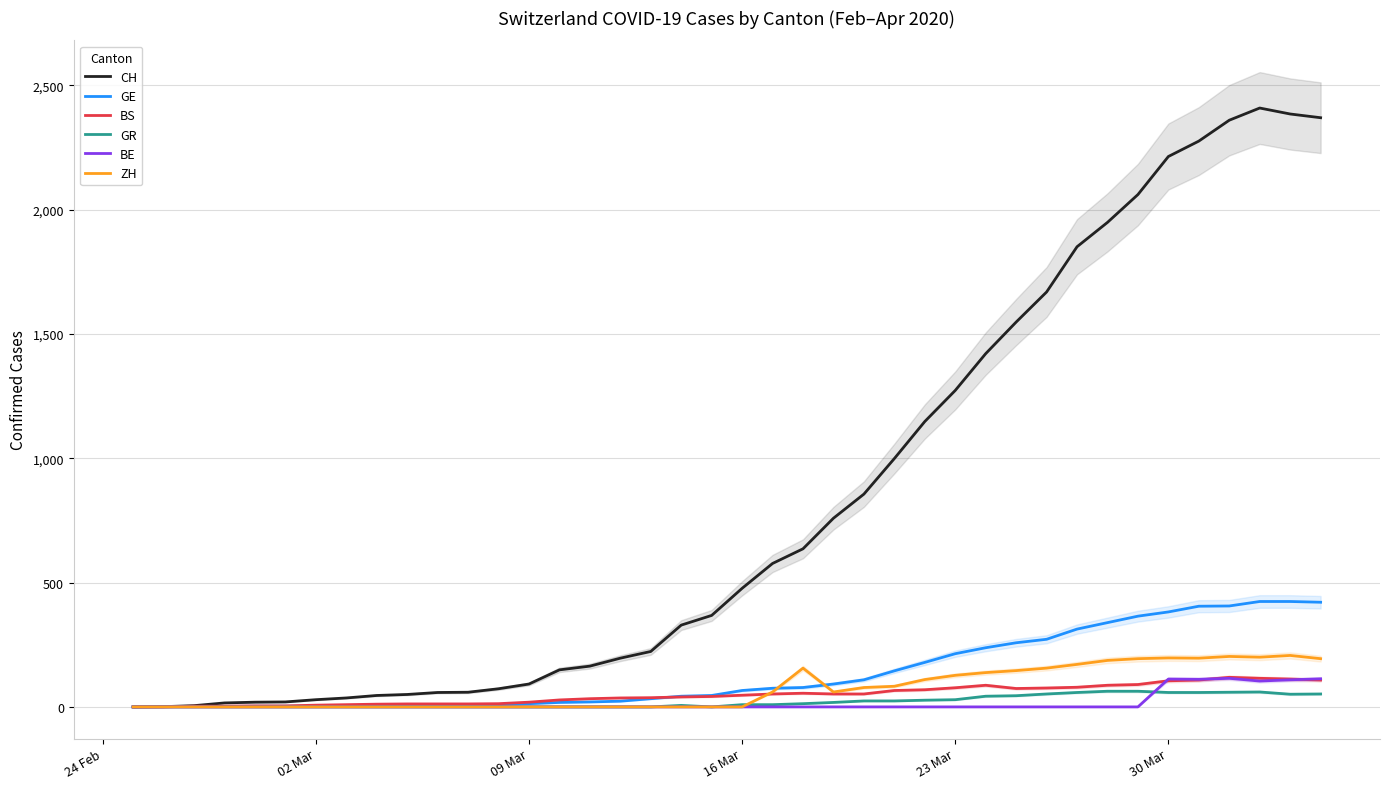

In ZH, how many points are higher than both neighbors (excluding endpoints)?

4